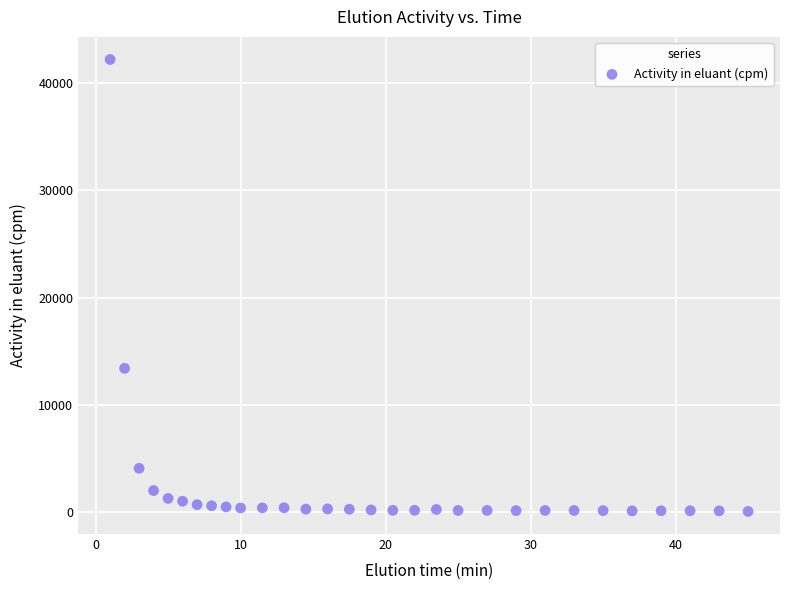

What Y value in the scatter plot is closest to 21133?

13410.5